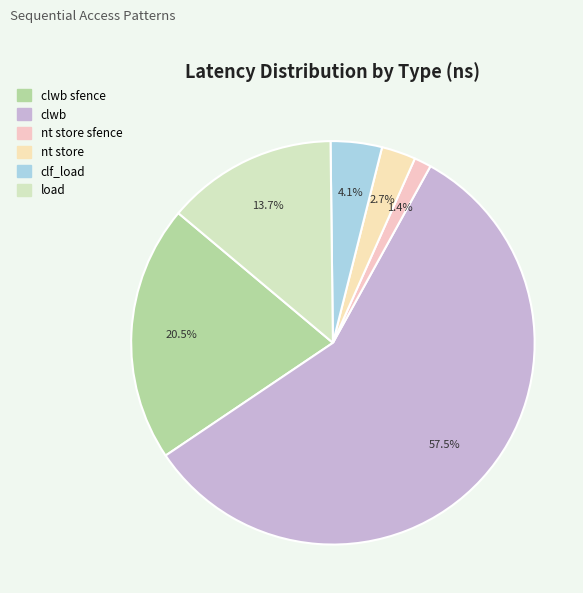

What is the largest slice in the pie chart?

clwb